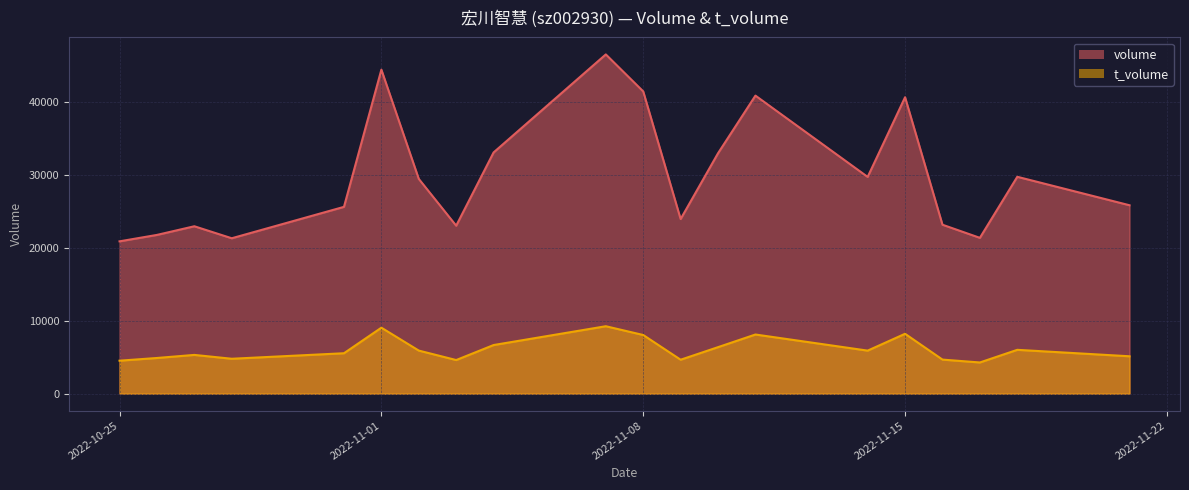

True or false: volume and t_volume cross at least once.

False